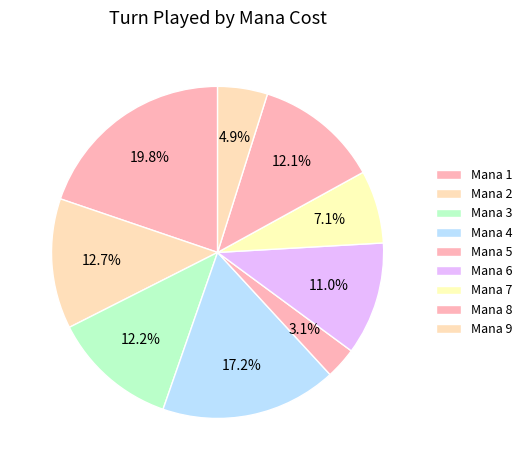

Count the number of slices in the pie.

9